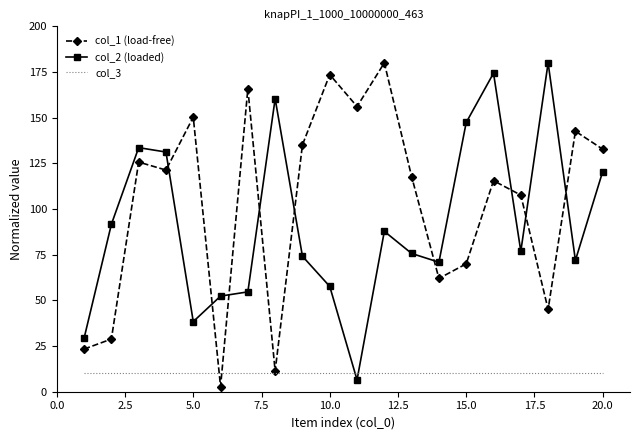

True or false: col_1 (load-free) and col_2 (loaded) cross at least once.

True